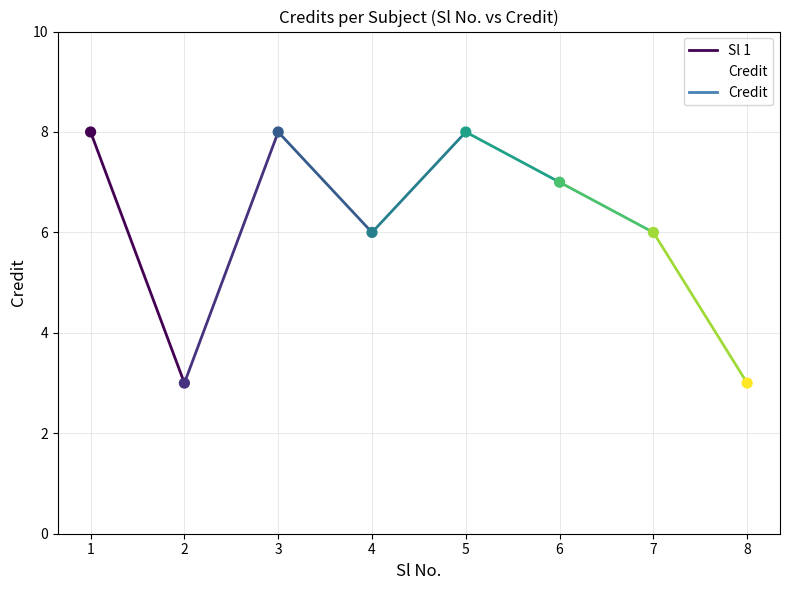

What is the change in value from 3 to 4?

-2